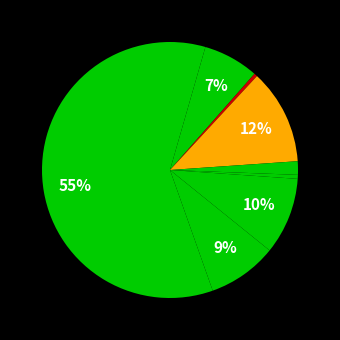

Which category has the smallest portion of the pie?

Arson